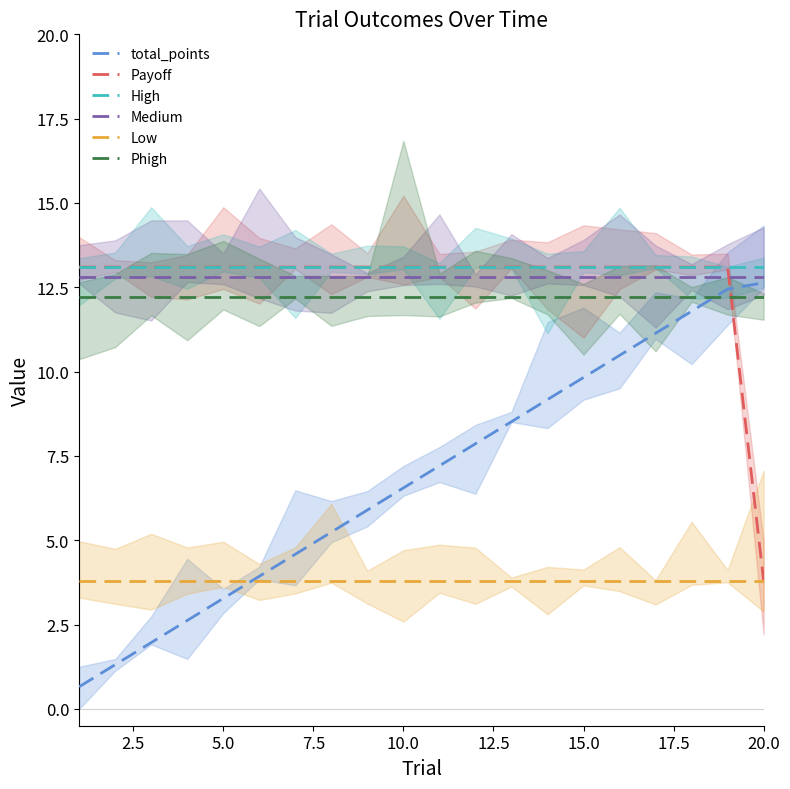

True or false: Medium and Phigh intersect in this chart.

False